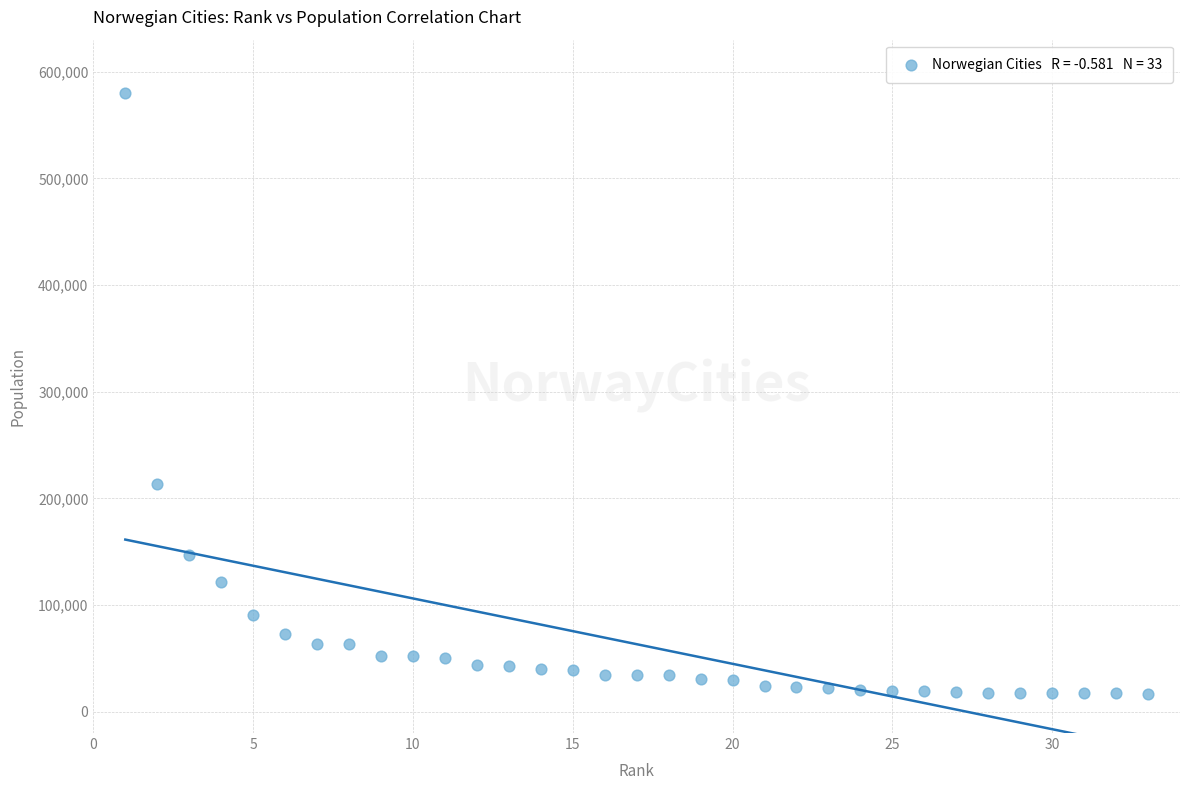

What is the range of X values (max minus min)?

32